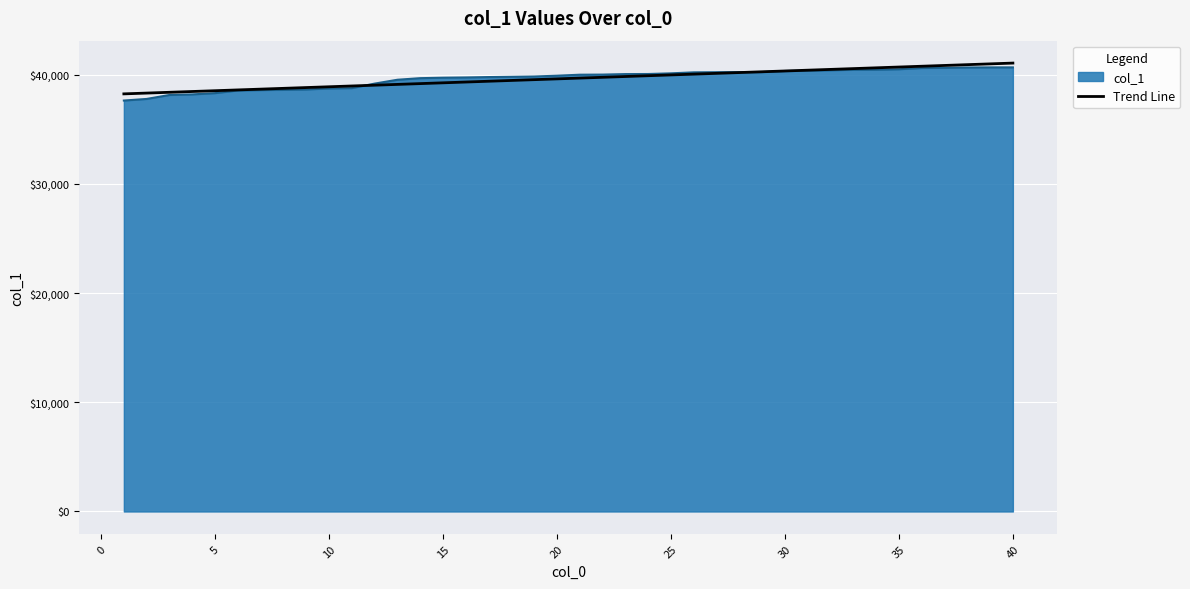

What is the minimum value shown in the chart?

37638.0